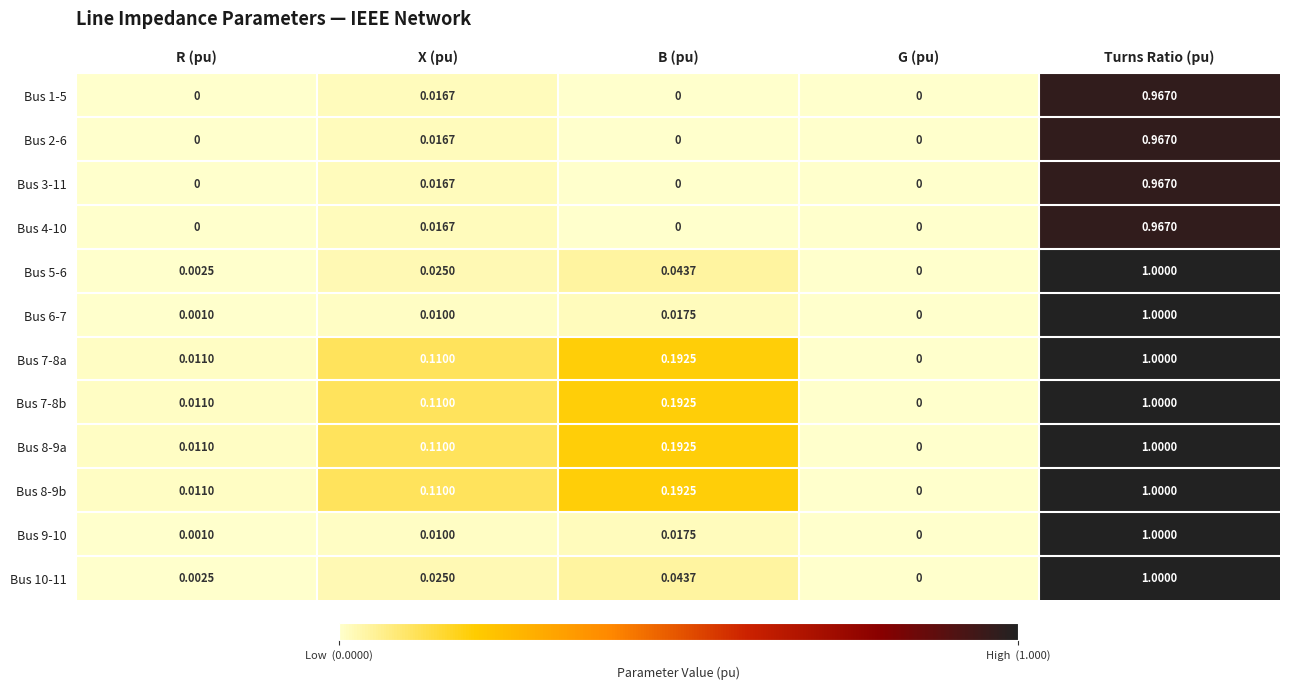

List the labels in order of Bus 8-9b value, smallest first.

G (pu), R (pu), X (pu), B (pu), Turns Ratio (pu)